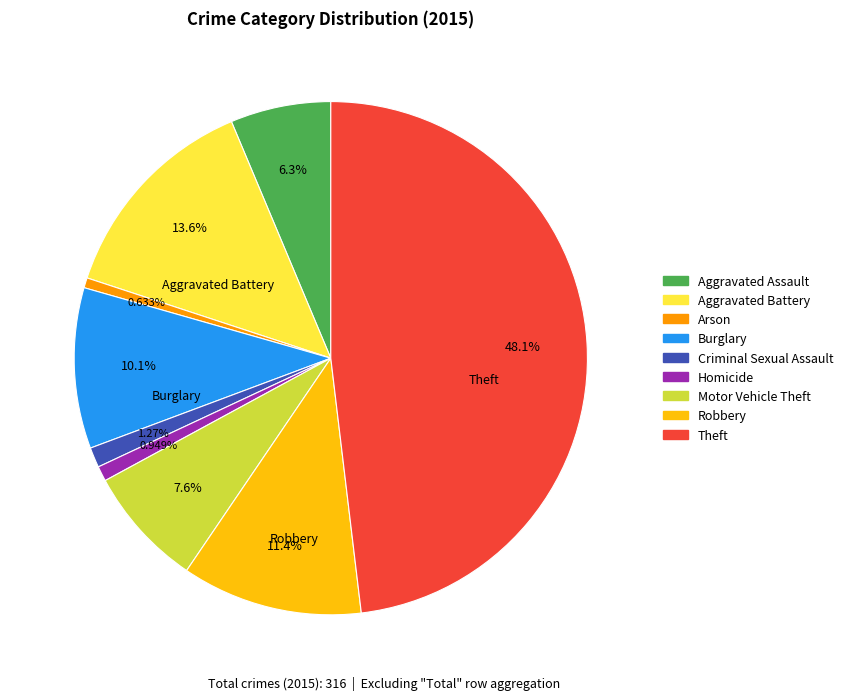

Count the number of slices in the pie.

9